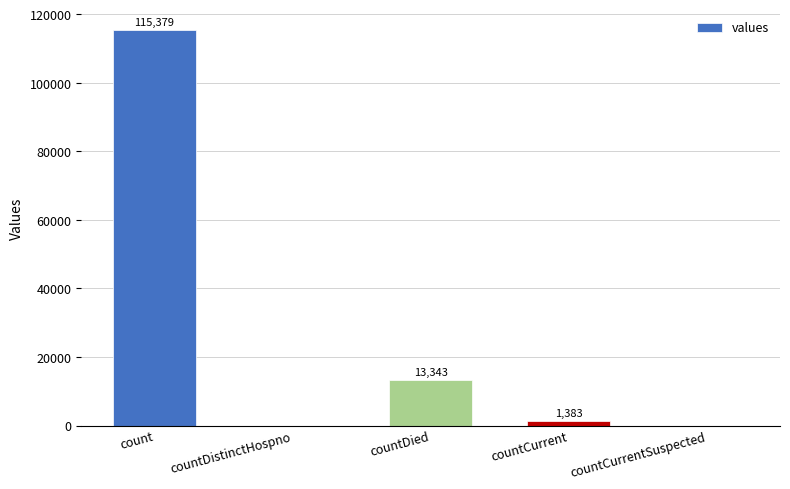

True or false: the data shows 1383 at countCurrent.

True